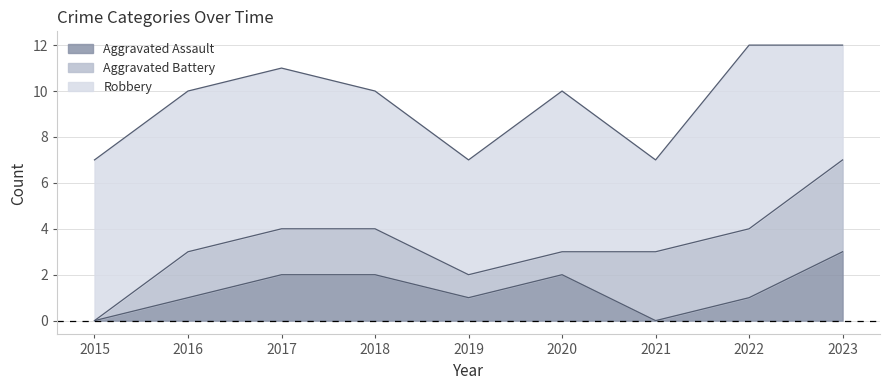

Which label corresponds to the largest value in the chart?

2022